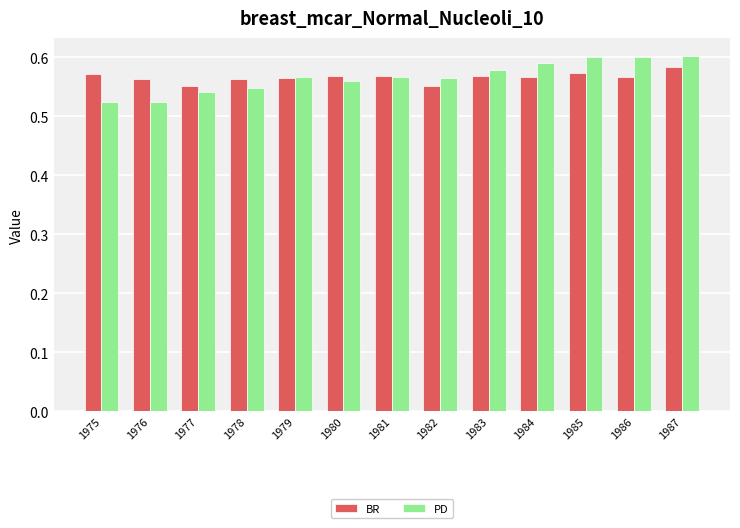

Count the BR values in the range 0 to 1.

13